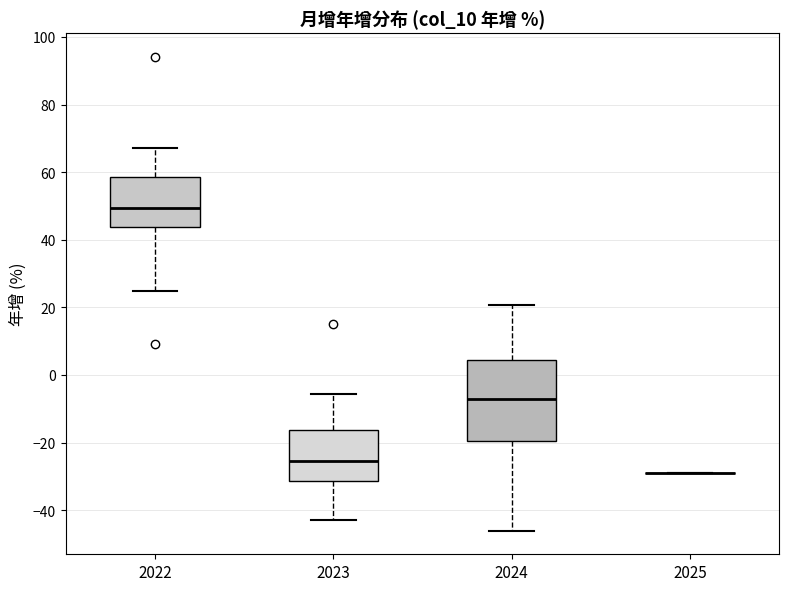

Where does the upper whisker of the box at x = 2022 end on the y-axis? The values are not printed on the chart, so give them approximately, as read against the axis.

68